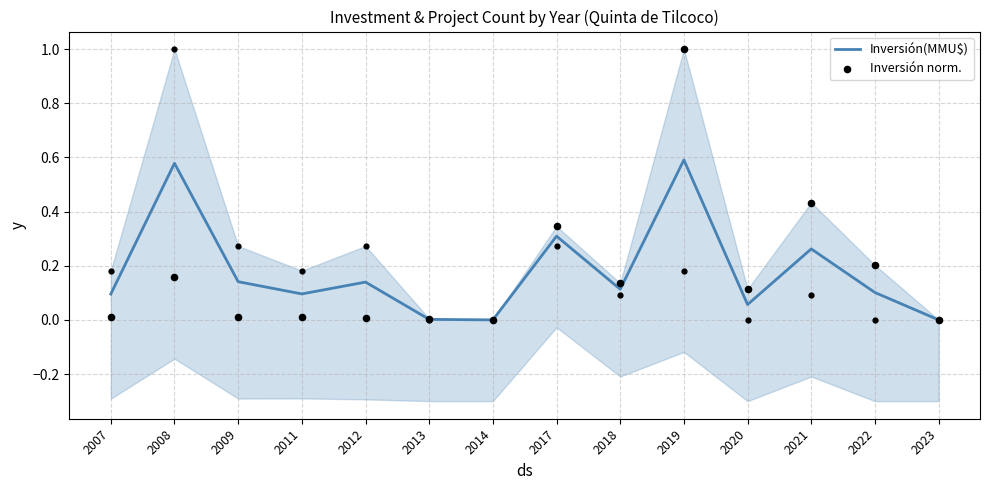

Is the value of Inversión norm. at 2017 greater than the value of Inversión(MMU$) at 2009?

Yes